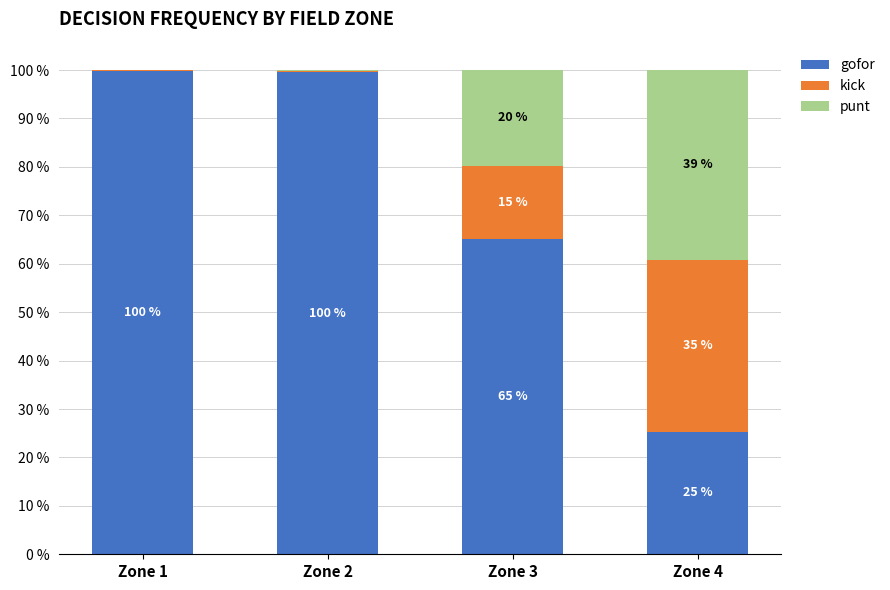

Does the chart contain stacked bars?

Yes